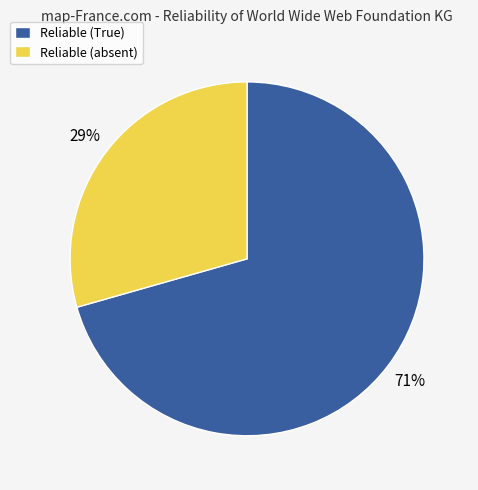

To the nearest percent, what is the average slice percentage?

50%